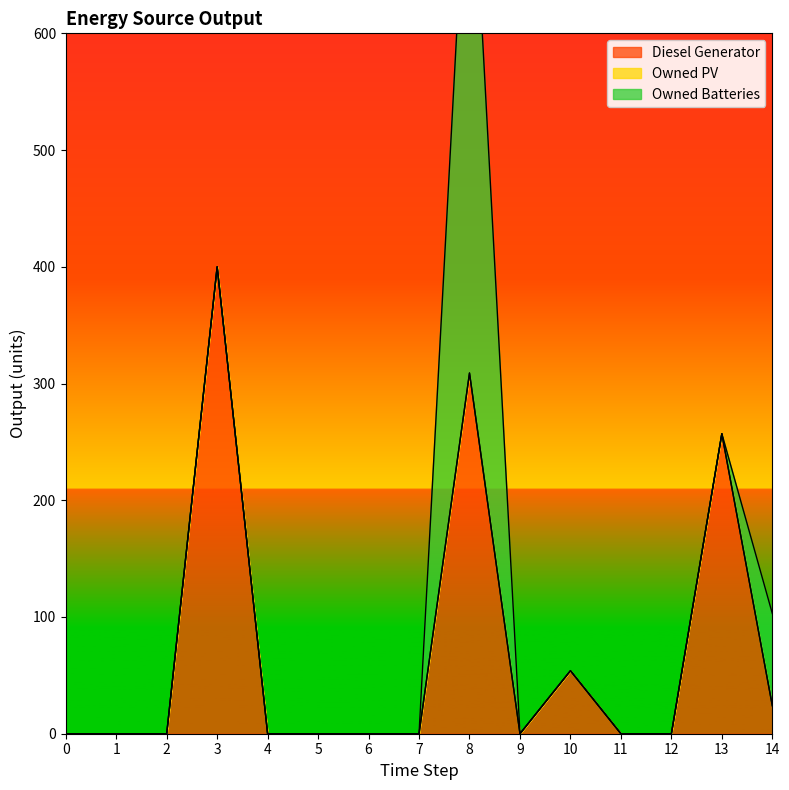

True or false: Owned Batteries and Owned PV cross at least once.

False